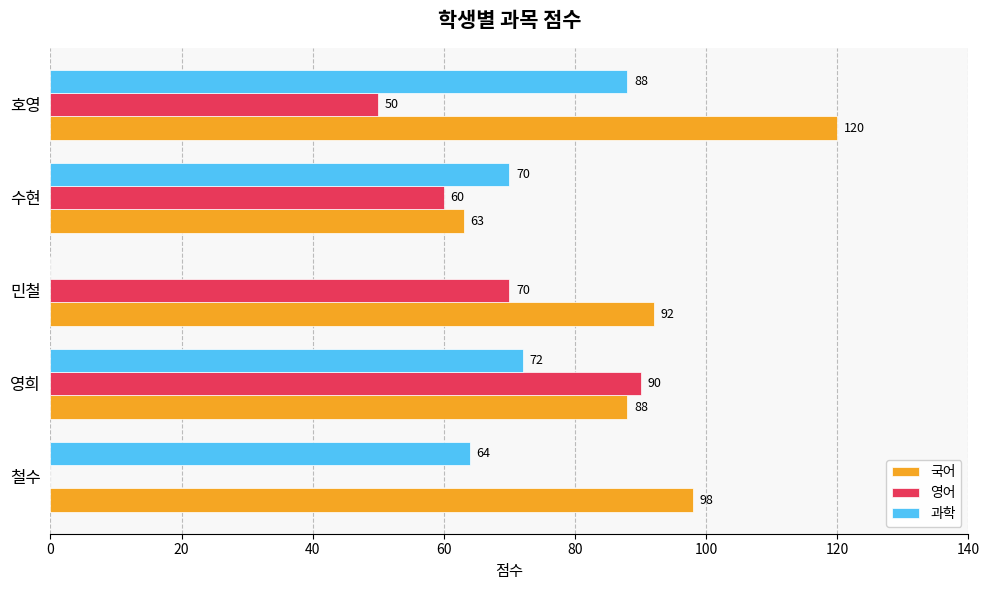

Which category has the highest value across all series?

호영